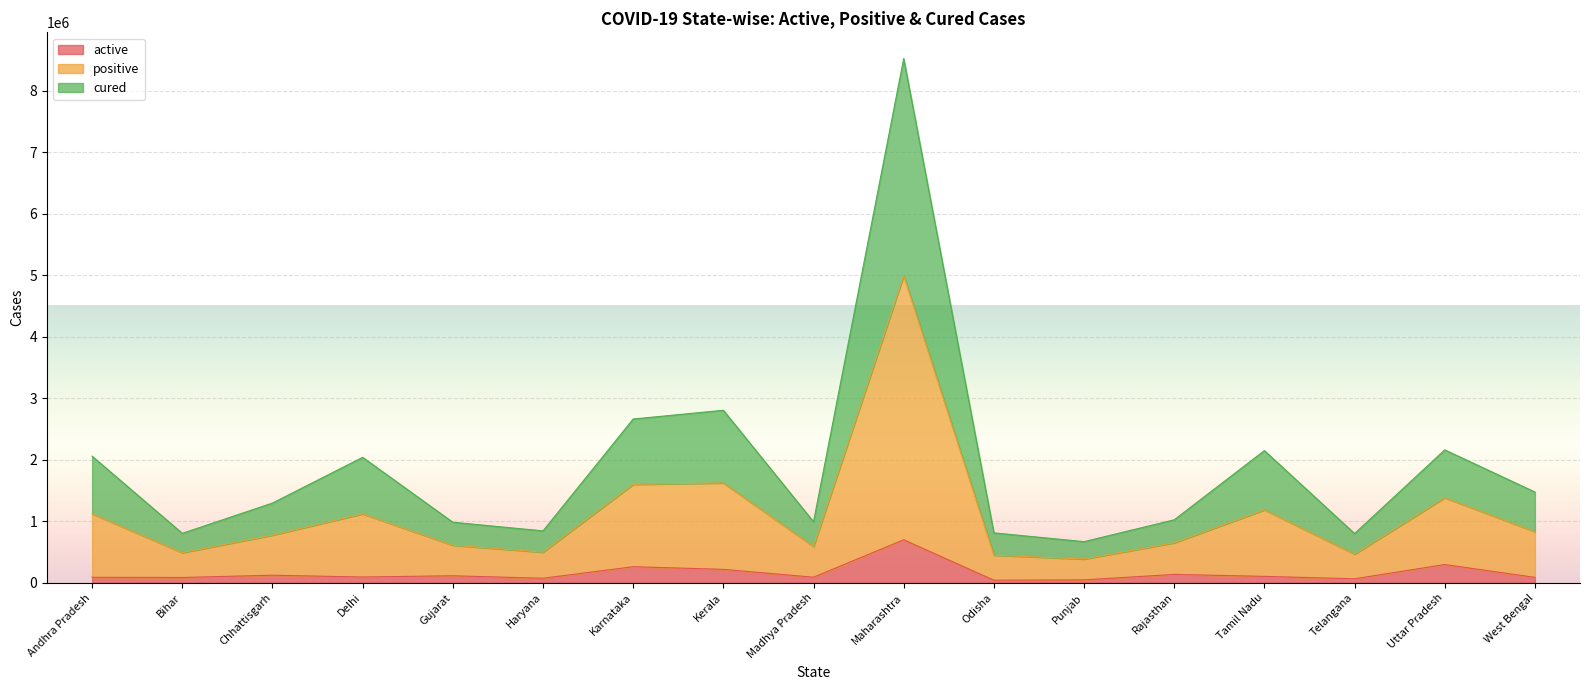

The value of positive at Gujarat is 361542. True or false?

False